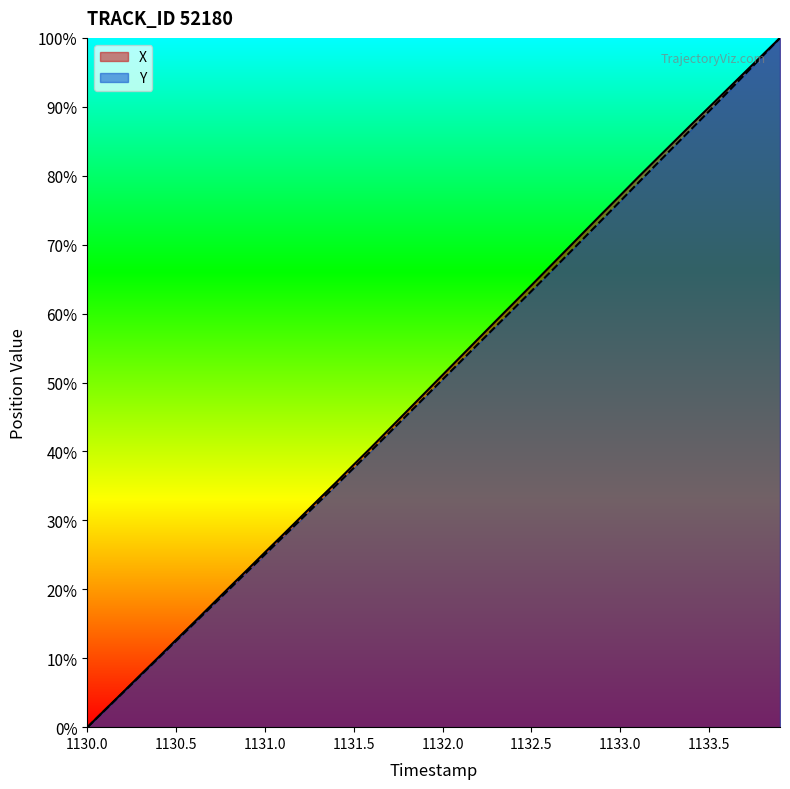

At which label does Y reach its minimum?

1130.0